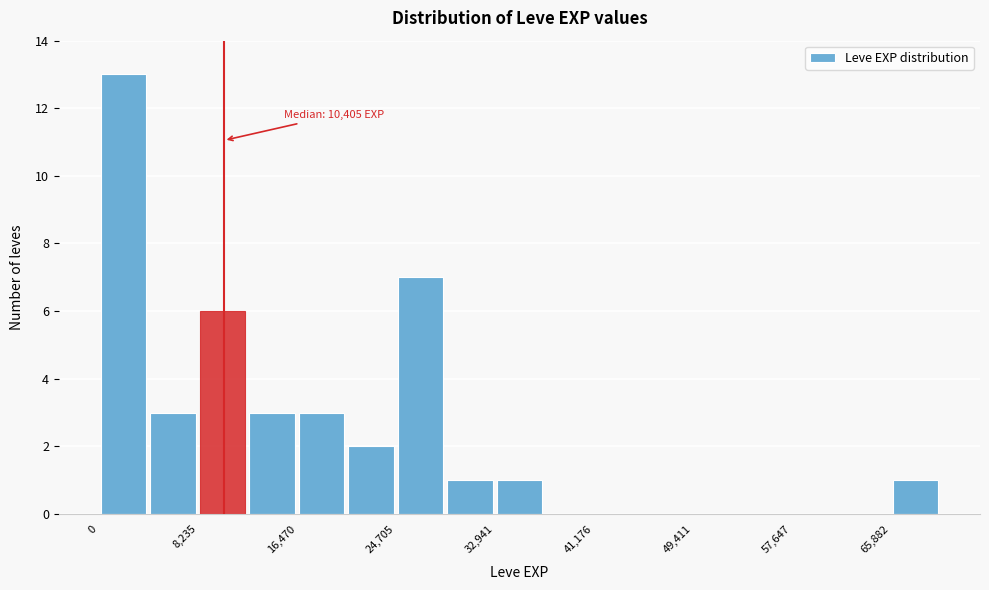

Which range on the x-axis has the tallest bar?

0 to 4000